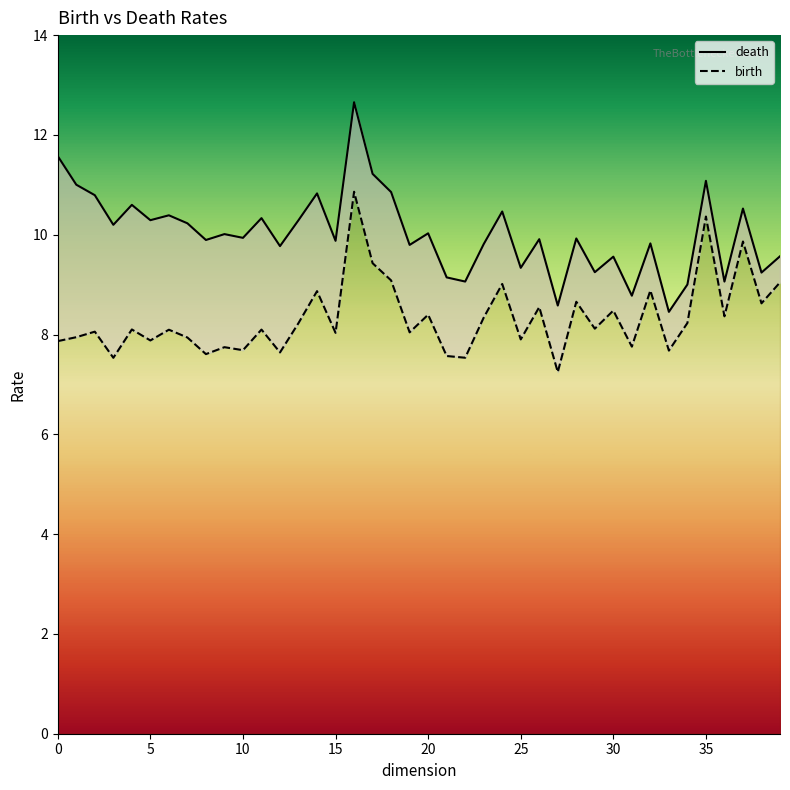

True or false: birth and death intersect in this chart.

False